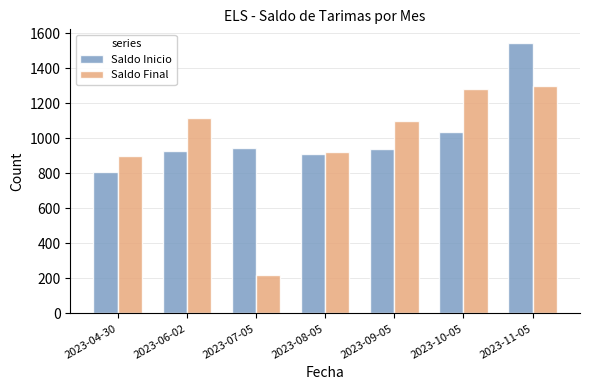

Which series changed the most between 2023-07-05 and 2023-09-05?

Saldo Final